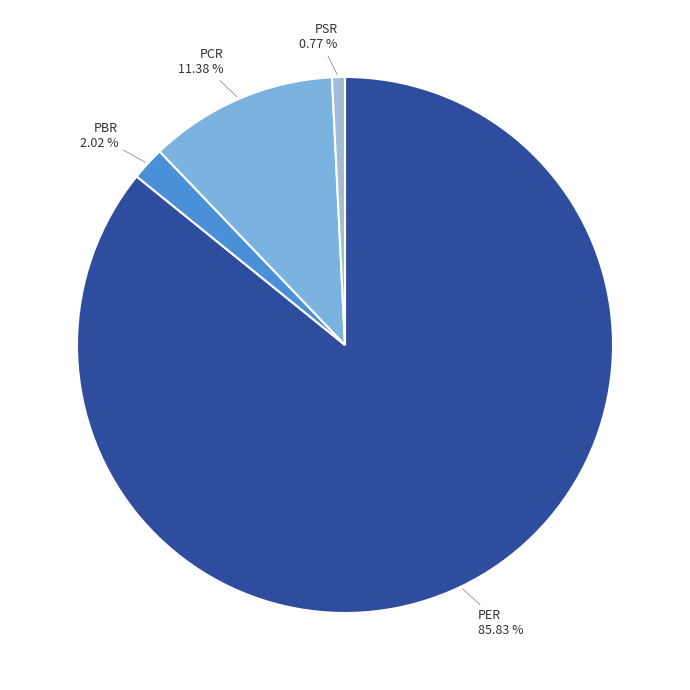

To the nearest percent, what is the combined percentage of PSR and PCR?

12%